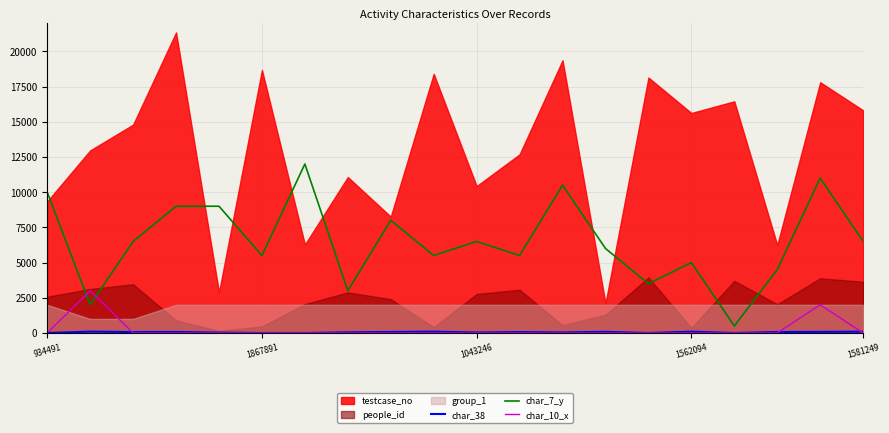

How many values in the char_38 series exceed 67?

9